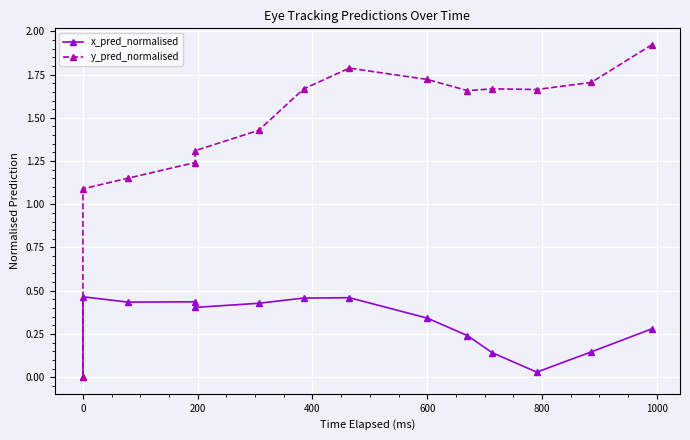

What is the highest value of the x_pred_normalised series?

0.5